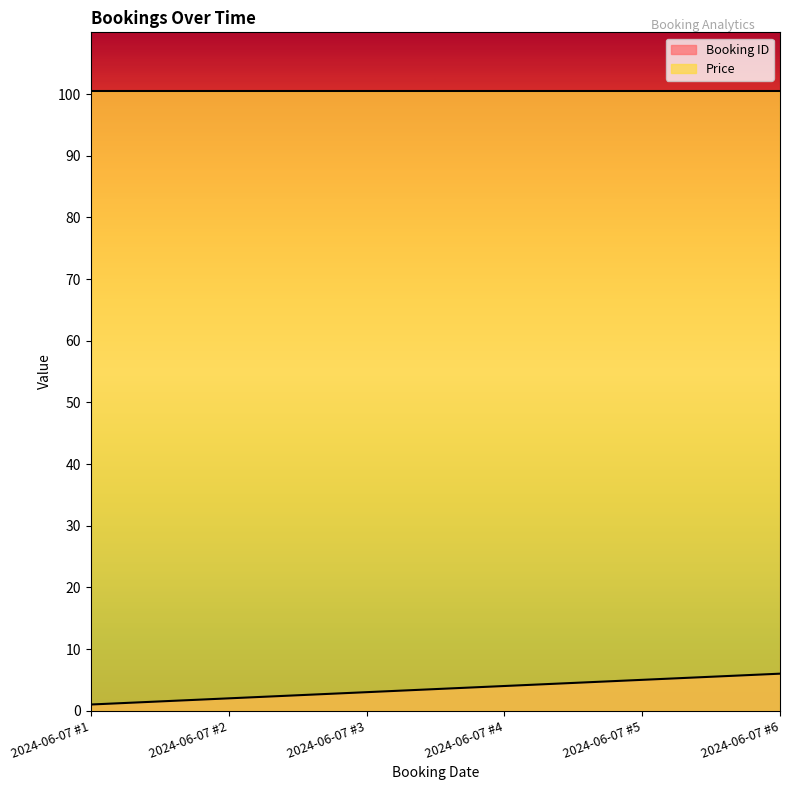

Count the values in the range 2 to 5.

4